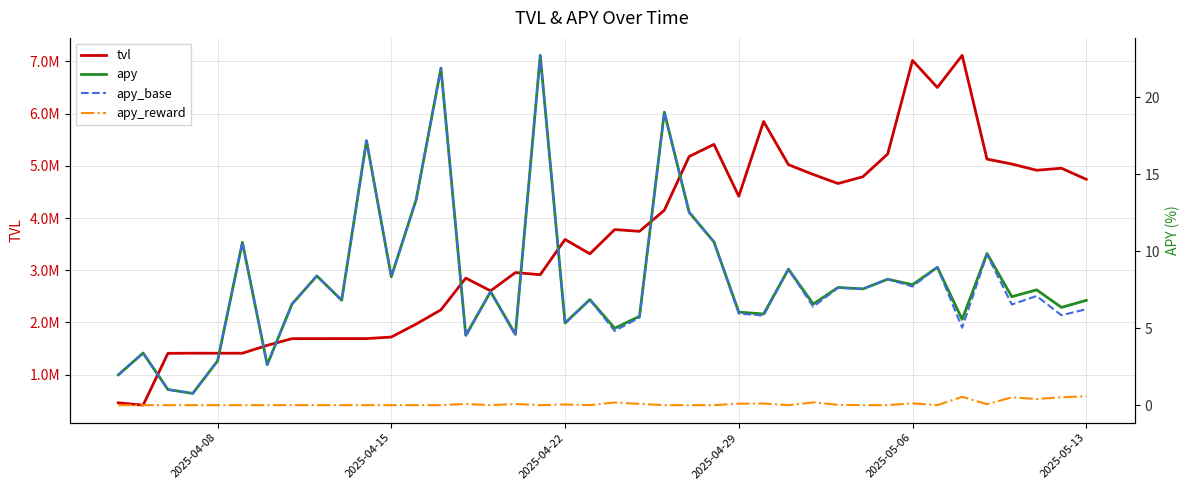

Reading left to right, what are all the values shown in this chart?

tvl: 459801.0	415453.0	1408161.0	1410672.0	1410098.0	1410443.0	1560639.0	1689437.0	1689682.0	1690072.0	1690411.0	1720015.0	1968348.0	2241259.0	2848665.0	2605148.0	2954705.0	2914176.0	3589921.0	3313990.0	3778769.0	3745043.0	4149084.0	5178207.0	5410537.0	4417006.0	5848250.0	5022180.0	4833525.0	4660817.0	4790623.0	5226723.0	7017286.0	6500830.0	7115367.0	5128659.0	5034050.0	4914768.0	4953521.0	4741106.0
apy: 2.0	3.4	1.0	0.8	2.9	10.6	2.6	6.6	8.4	6.8	17.2	8.3	13.3	21.9	4.5	7.4	4.6	22.7	5.3	6.9	5.0	5.8	19.0	12.5	10.6	6.0	5.9	8.8	6.6	7.6	7.5	8.2	7.8	9.0	5.6	9.8	7.0	7.5	6.3	6.8
apy_base: 2.0	3.4	1.0	0.8	2.9	10.6	2.6	6.6	8.4	6.8	17.2	8.3	13.3	21.9	4.5	7.4	4.5	22.7	5.3	6.9	4.8	5.7	19.0	12.5	10.6	5.9	5.8	8.8	6.4	7.6	7.5	8.2	7.7	9.0	5.0	9.8	6.5	7.1	5.8	6.2
apy_reward: 0.0	0.0	0.0	0.0	0.0	0.0	0.0	0.0	0.0	0.0	0.0	0.0	0.0	0.0	0.1	0.0	0.1	0.0	0.0	0.0	0.2	0.1	0.0	0.0	0.0	0.1	0.1	0.0	0.2	0.0	0.0	0.0	0.1	0.0	0.5	0.1	0.5	0.4	0.5	0.6